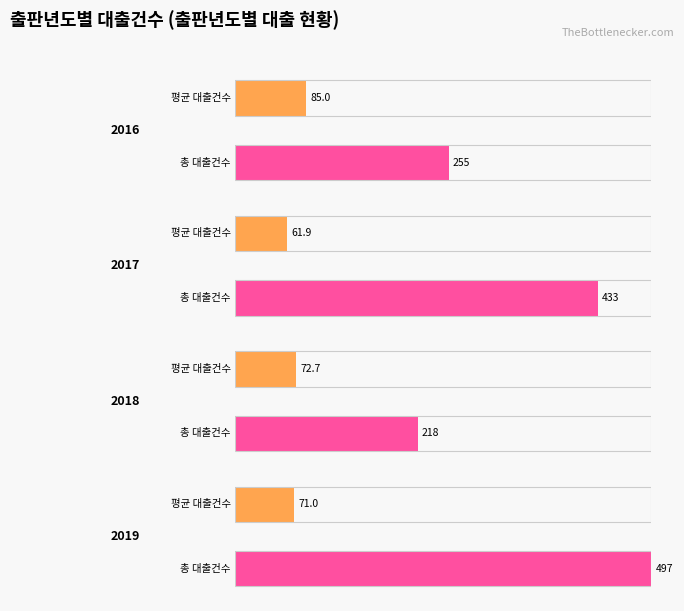

Does the chart contain any negative values?

No